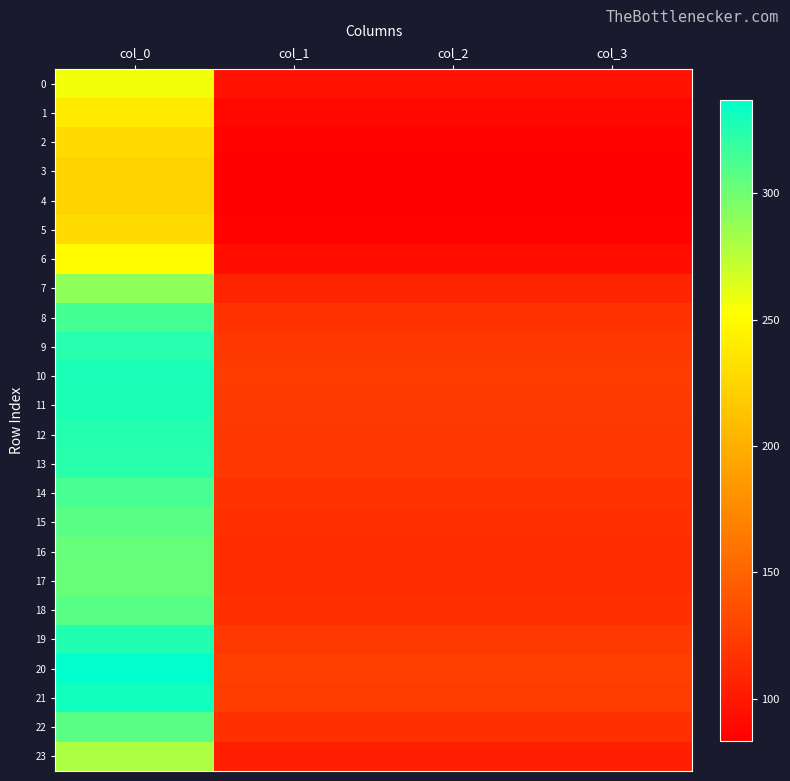

Which series has the largest total across all categories?

20